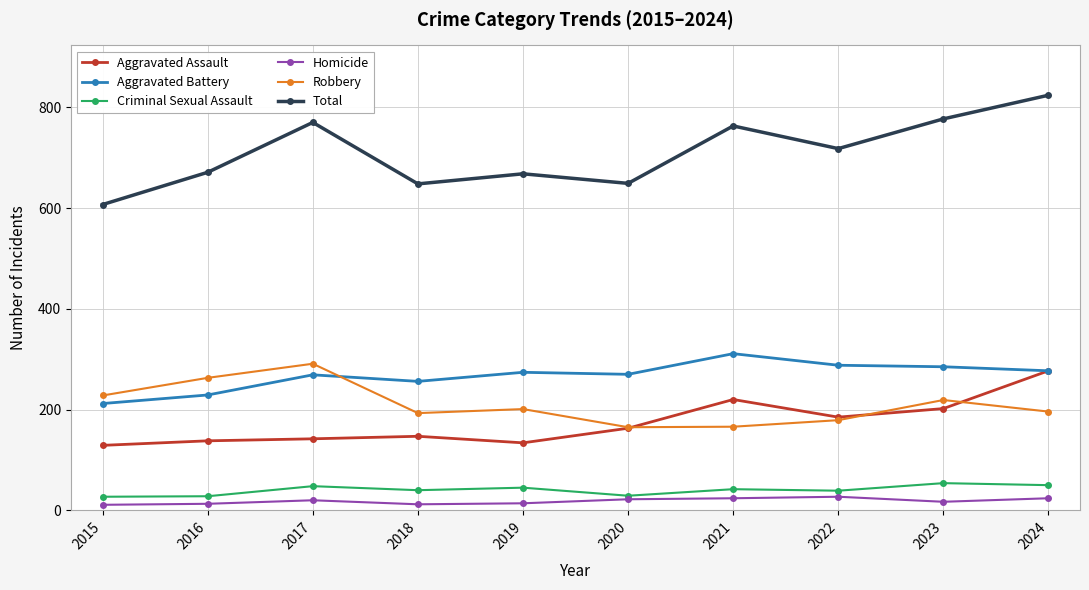

The value of Aggravated Assault at 2022 is 304. True or false?

False